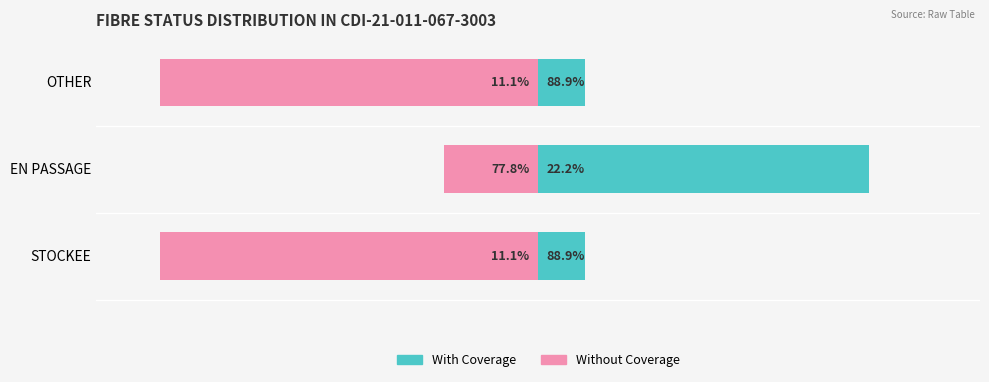

What is the approximate value of With Coverage at OTHER?

11.1